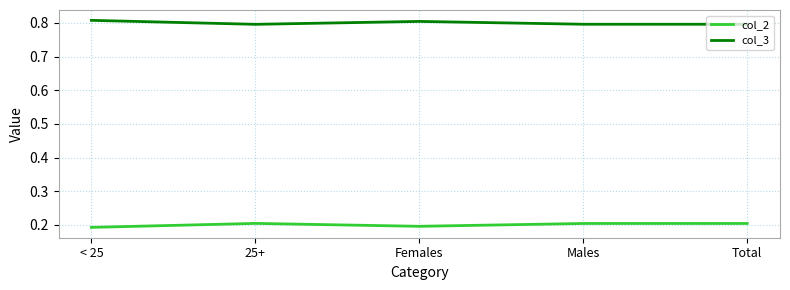

What is the spread (max minus min) of values at Males?

0.6